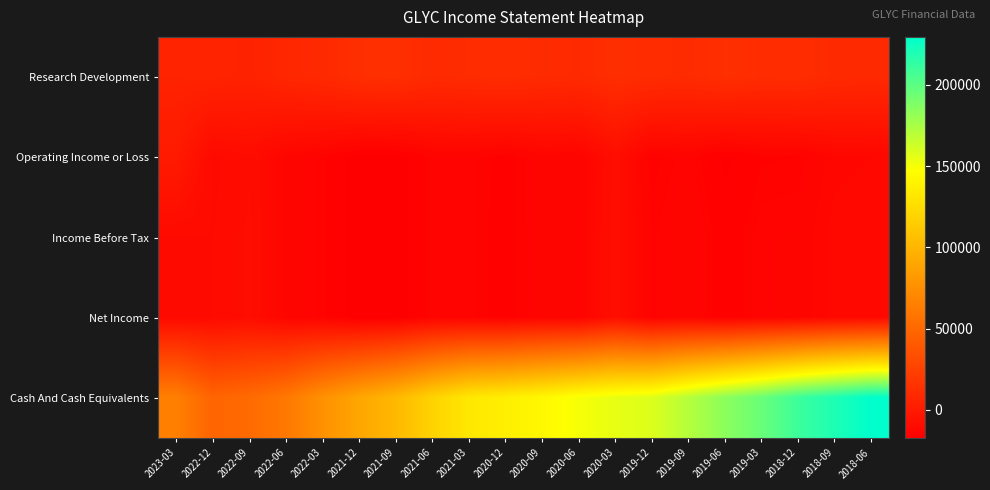

Reading right to left, extract all data points from this chart.

Research Development: 2018-06=9300	2018-09=9700	2018-12=12000	2019-03=11800	2019-06=13100	2019-09=10700	2019-12=11500	2020-03=12700	2020-06=9900	2020-09=10700	2020-12=11700	2021-03=11100	2021-06=10200	2021-09=13300	2021-12=12900	2022-03=9600	2022-06=8000	2022-09=4900	2022-12=5900	2023-03=5400
Operating Income or Loss: 2018-06=-12100	2018-09=-12500	2018-12=-15000	2019-03=-15100	2019-06=-16800	2019-09=-14100	2019-12=-15300	2020-03=-8100	2020-06=-14100	2020-09=-13700	2020-12=-15500	2021-03=-14200	2021-06=-14400	2021-09=-17300	2021-12=-17400	2022-03=-14700	2022-06=-13300	2022-09=-8800	2022-12=-10600	2023-03=0
Income Before Tax: 2018-06=-11300	2018-09=-11600	2018-12=-13900	2019-03=-14100	2019-06=-15800	2019-09=-13300	2019-12=-14700	2020-03=-7700	2020-06=-14100	2020-09=-13700	2020-12=-15600	2021-03=-14300	2021-06=-14400	2021-09=-17300	2021-12=-17400	2022-03=-14700	2022-06=-13300	2022-09=-8500	2022-12=-10200	2023-03=-10400
Net Income: 2018-06=-11300	2018-09=-11600	2018-12=-13900	2019-03=-14100	2019-06=-15800	2019-09=-13300	2019-12=-14700	2020-03=-7700	2020-06=-14100	2020-09=-13700	2020-12=-15600	2021-03=-14300	2021-06=-14400	2021-09=-17300	2021-12=-17400	2022-03=-14700	2022-06=-13300	2022-09=-8500	2022-12=-10200	2023-03=-10400
Cash And Cash Equivalents: 2018-06=229400	2018-09=219800	2018-12=209900	2019-03=195600	2019-06=184200	2019-09=170900	2019-12=158200	2020-03=154800	2020-06=149800	2020-09=142900	2020-12=137000	2021-03=132500	2021-06=118900	2021-09=101900	2021-12=90300	2022-03=76500	2022-06=60200	2022-09=51600	2022-12=47900	2023-03=65000